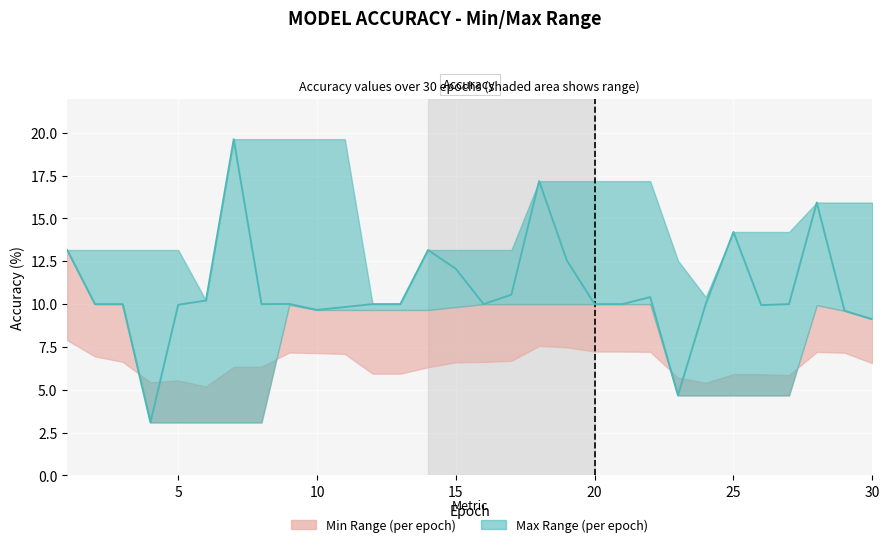

Reading left to right, list all the values displayed in this chart.

13.2	10.0	10.0	3.1	10.0	10.2	19.6	10.0	10.0	9.7	9.8	10.0	10.0	13.2	12.1	10.0	10.6	17.2	12.5	10.0	10.0	10.4	4.7	10.0	14.2	9.9	10.0	15.9	9.6	9.1